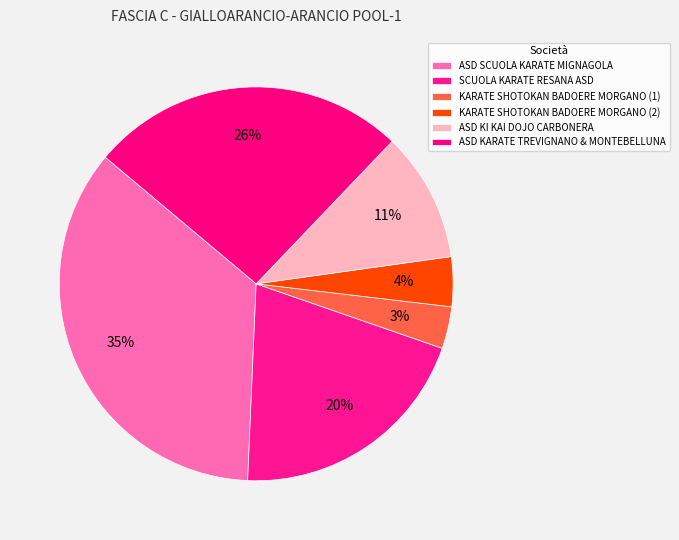

How many segments does this pie chart have?

6